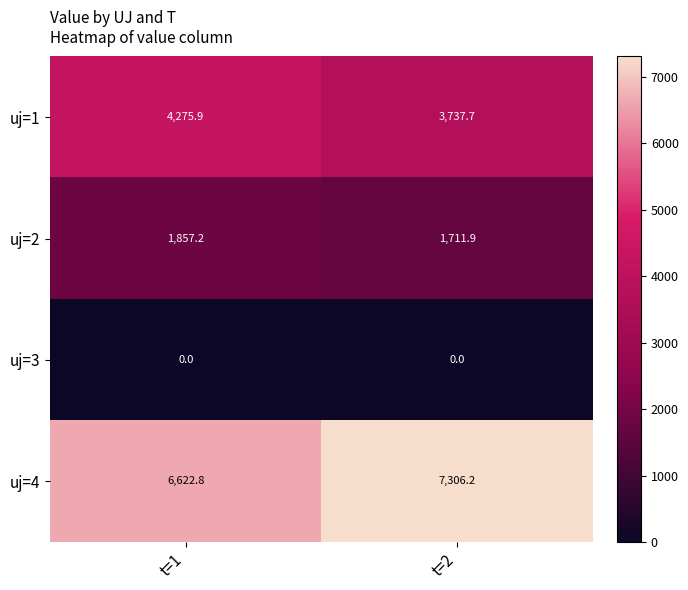

At how many categories does at least one series exceed 7232?

1